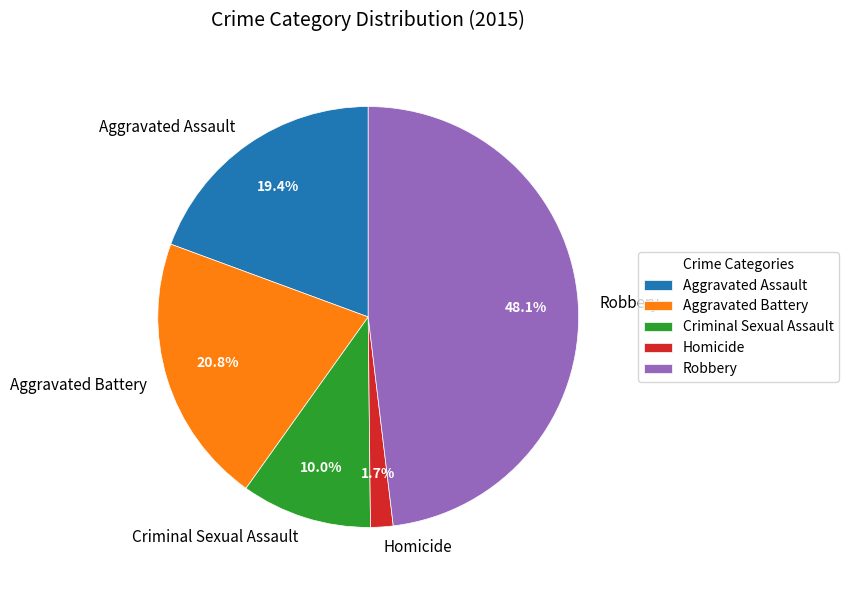

To the nearest percent, what is the average slice percentage?

20%